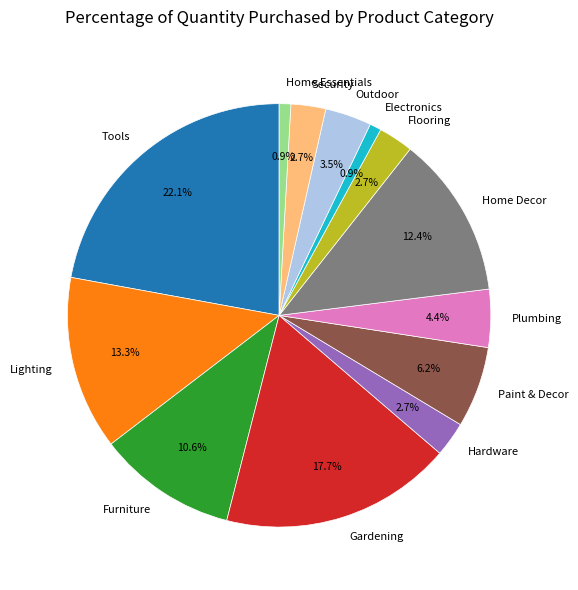

Is there a majority slice in this chart?

No